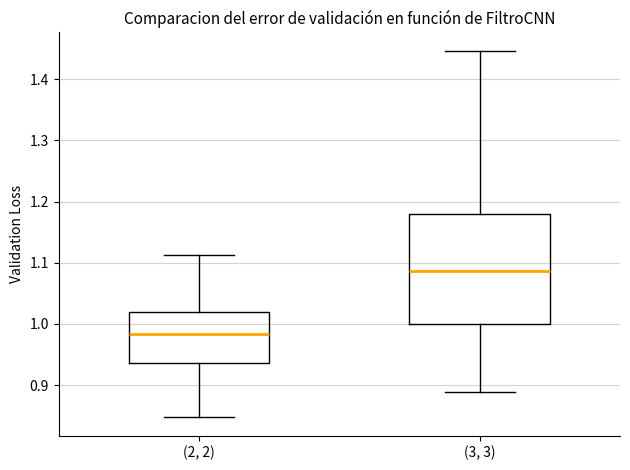

Reading left to right, transcribe this box plot: for each box, give where its median line is, the range the box spans, and where its two whiskers end, as read against the y-axis. The values are not printed on the chart, so give them approximately, as read against the axis.

(2, 2): median 0.98, box 0.94 to 1.02, whiskers 0.85 to 1.11
(3, 3): median 1.09, box 1.00 to 1.18, whiskers 0.89 to 1.45